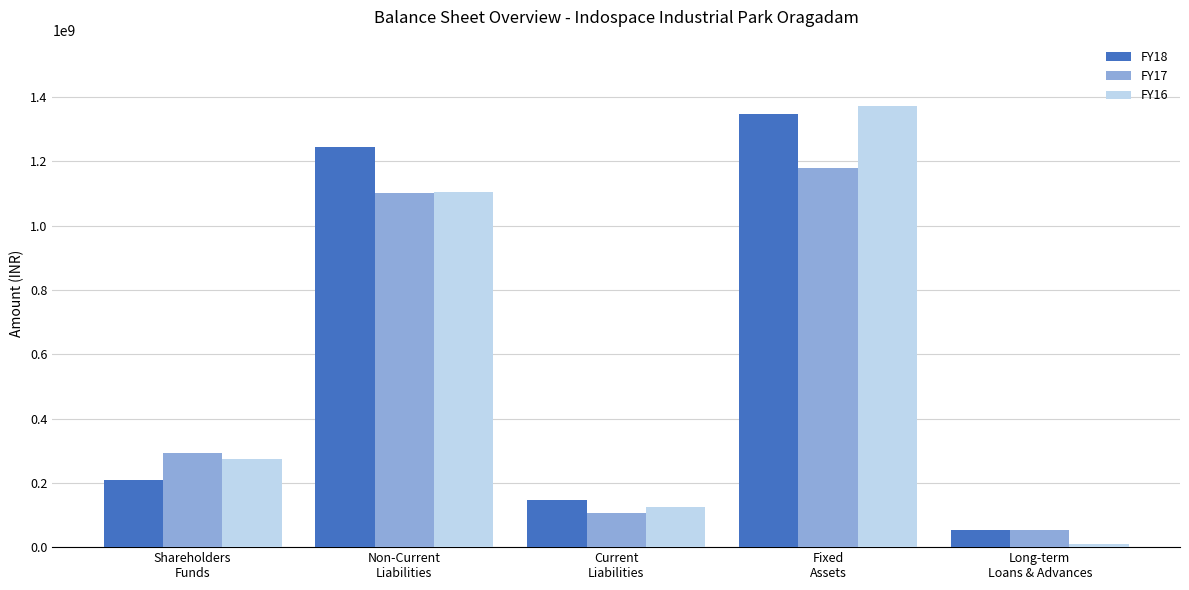

Reading left to right, extract all data points from this chart.

FY18: 209138858	1243908176	147495840	1346631800	53097511
FY17: 291727074	1101921739	106857902	1179161735	53897511
FY16: 273646536	1104736443	123835806	1372520166	8413482